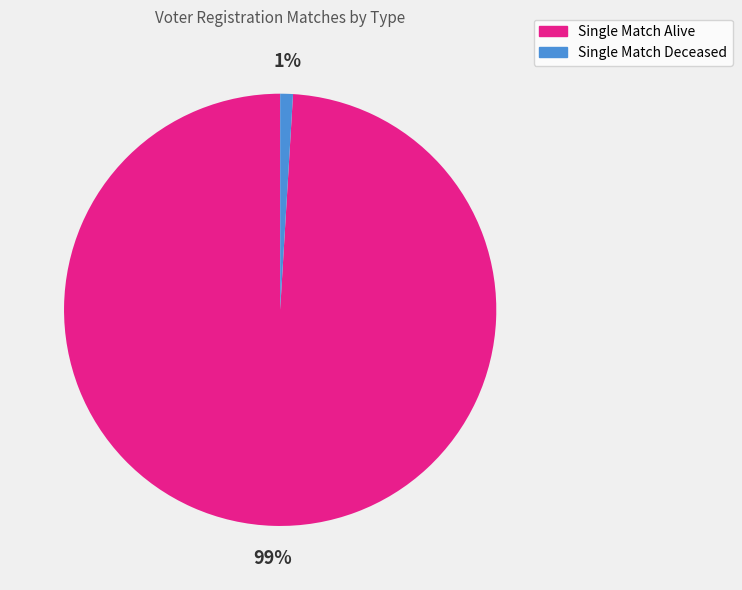

Does any single category account for the majority?

Yes